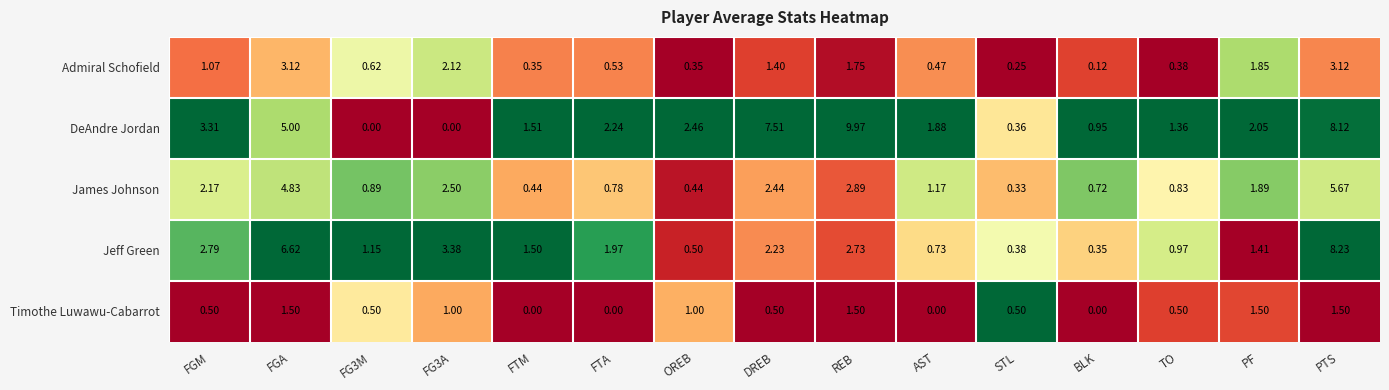

Rank the series by their maximum value, from lowest to highest.

Timothe Luwawu-Cabarrot, Admiral Schofield, James Johnson, Jeff Green, DeAndre Jordan